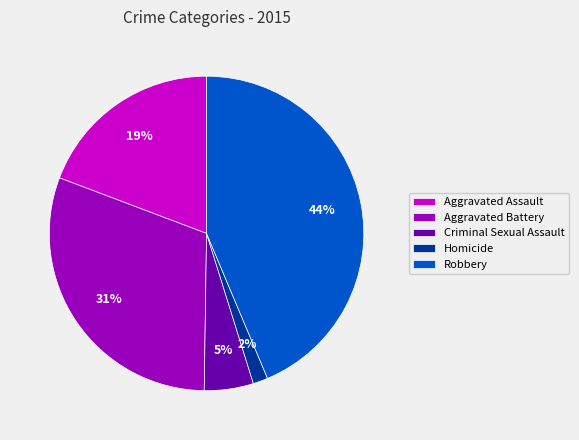

How many slices are in this pie chart?

5